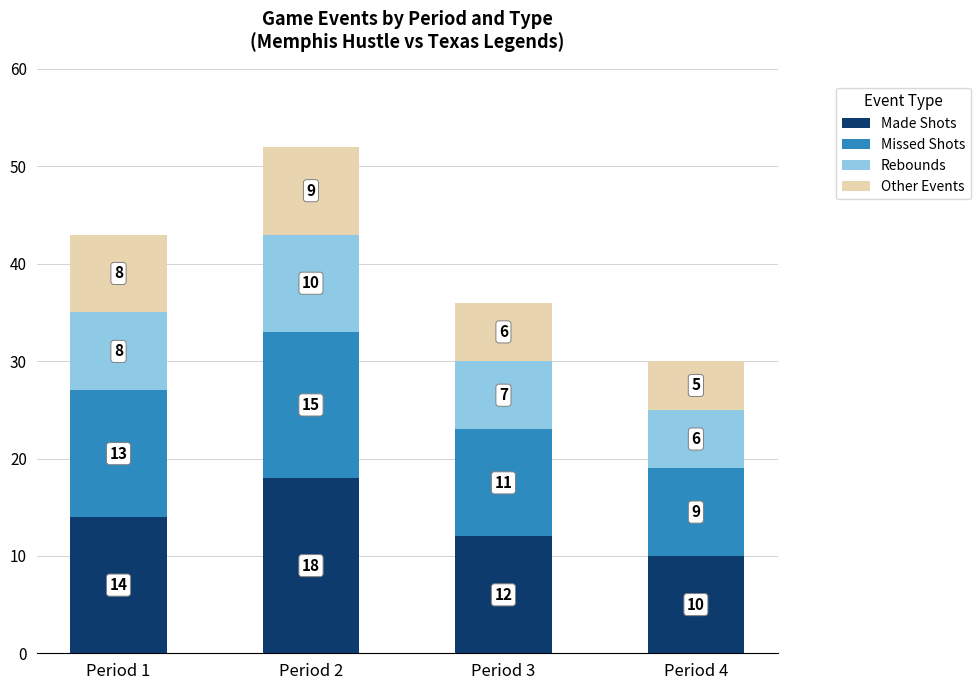

What are all the series names shown in the legend?

Made Shots, Missed Shots, Rebounds, Other Events